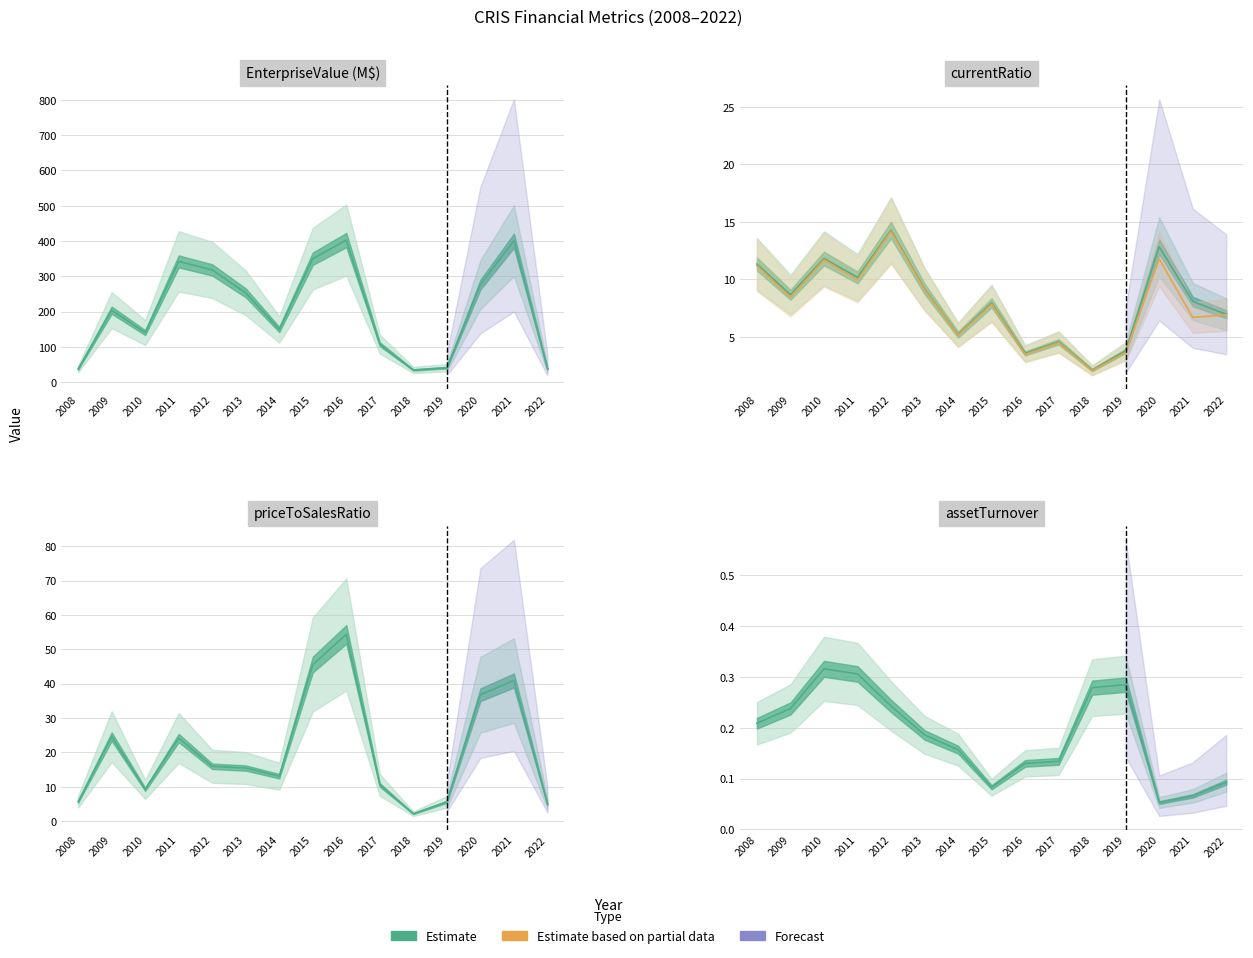

The Estimate series shows 0.1 at 2015. True or false?

True